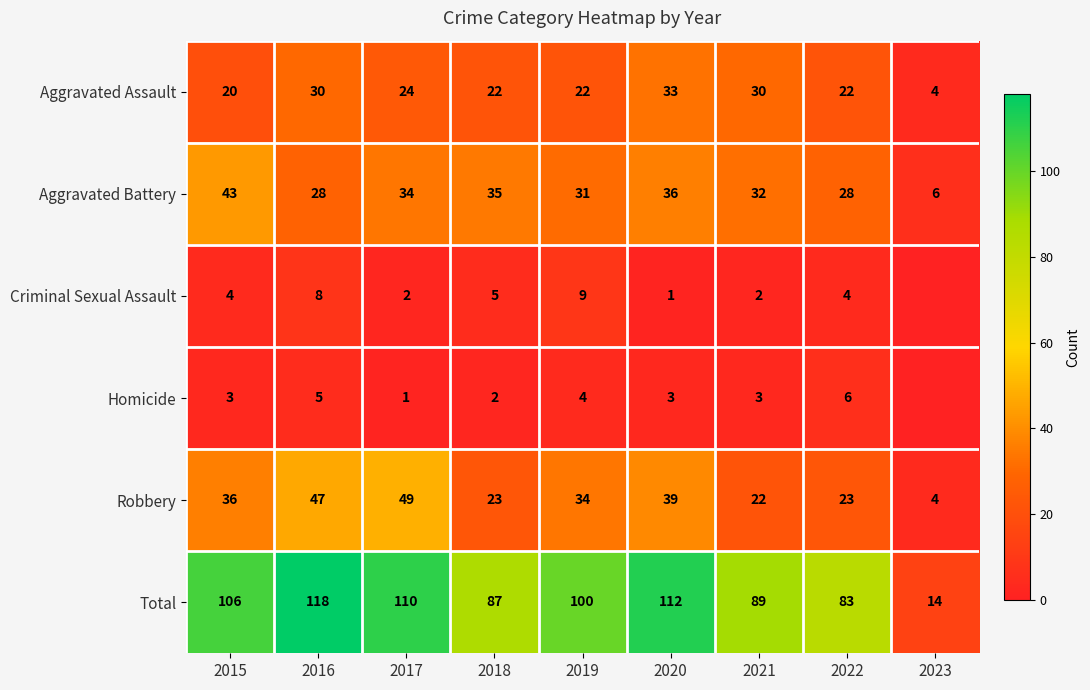

Which has a higher value, 2015 or 2017?

2017